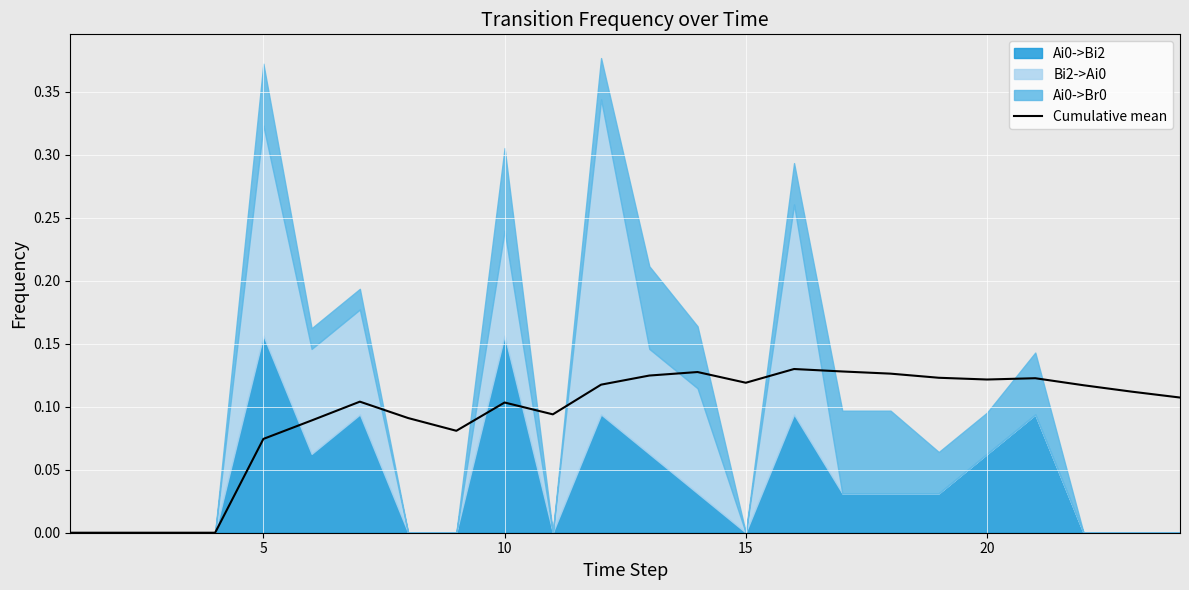

What is the difference between the maximum and minimum values?

0.1